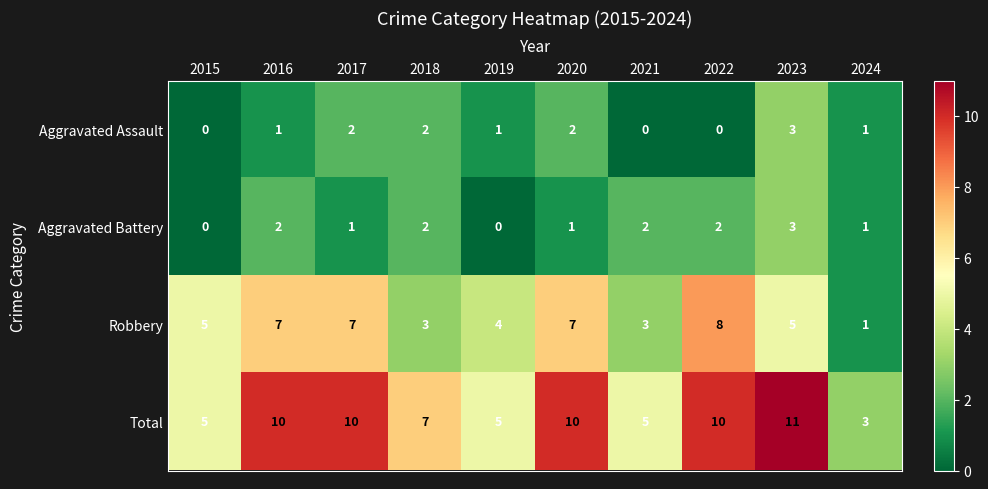

Rank the series at 2022 from highest to lowest value.

Total, Robbery, Aggravated Battery, Aggravated Assault